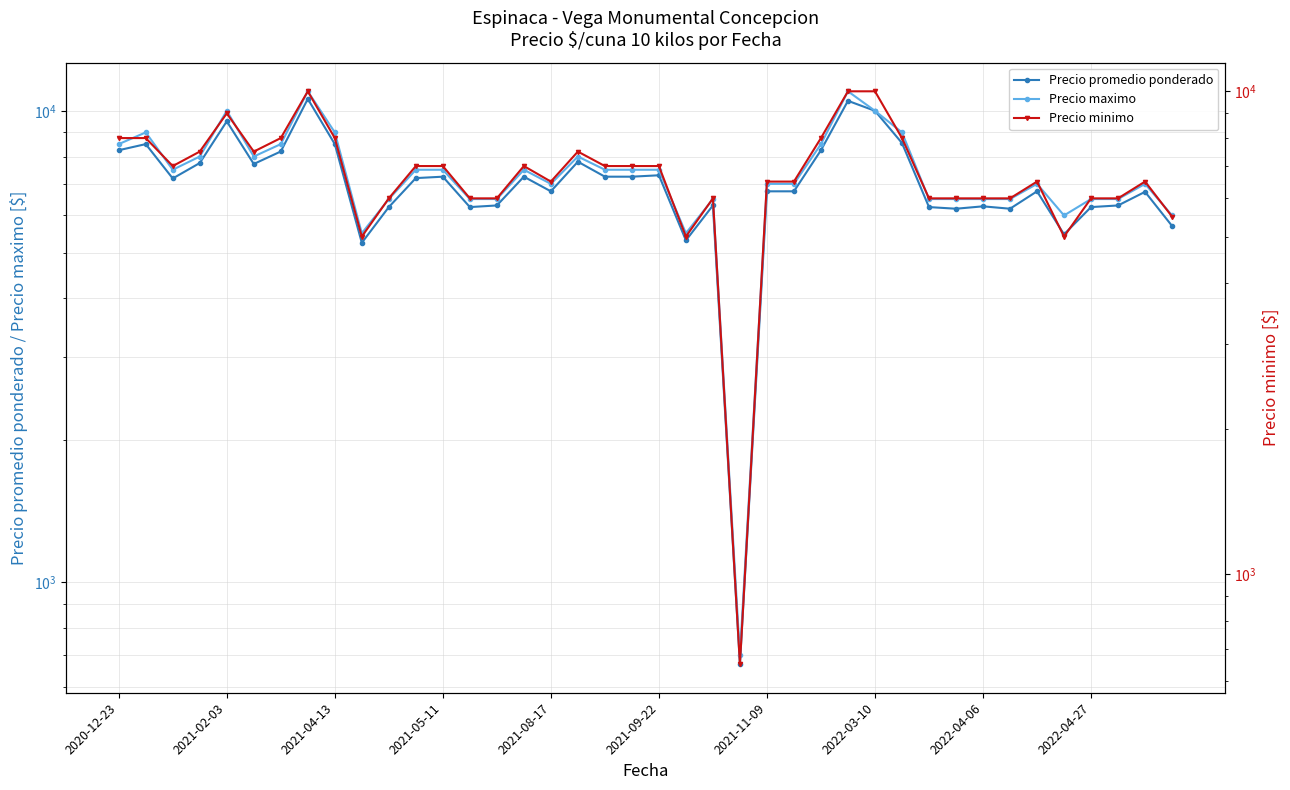

Is this an area chart (filled region under the line)?

No